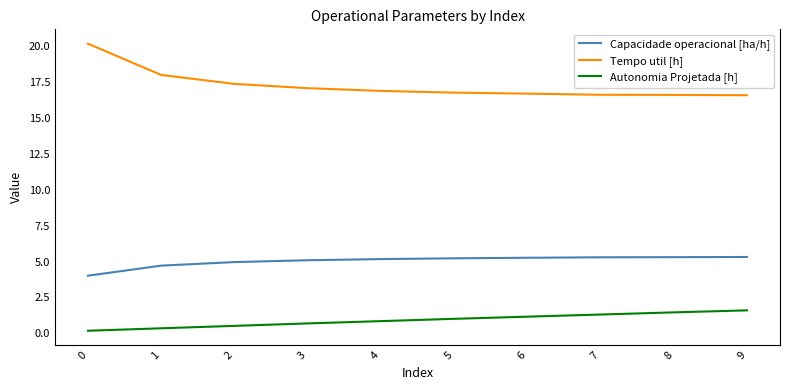

Where is Tempo util [h] nearest to the value 18?

1